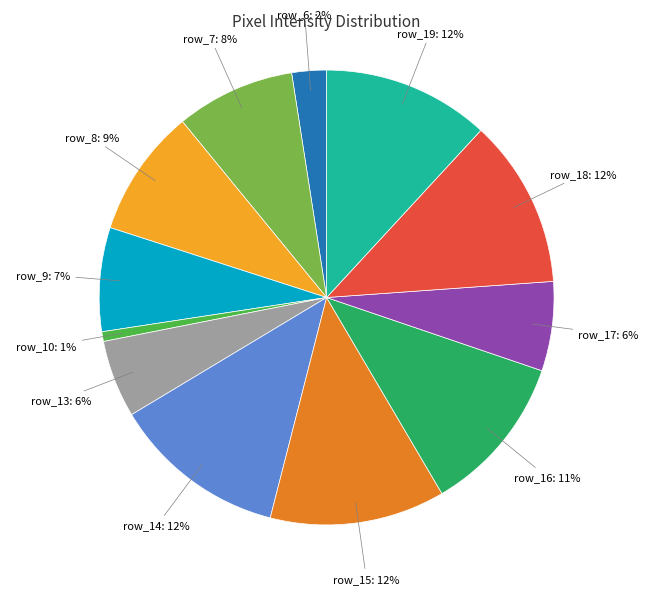

How many segments does this pie chart have?

12